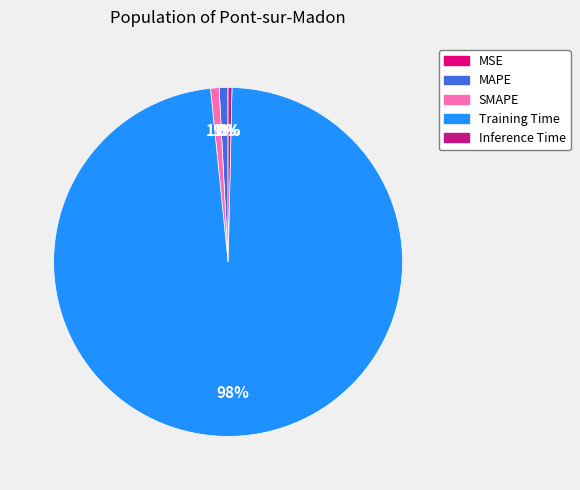

What is the majority slice?

Training Time